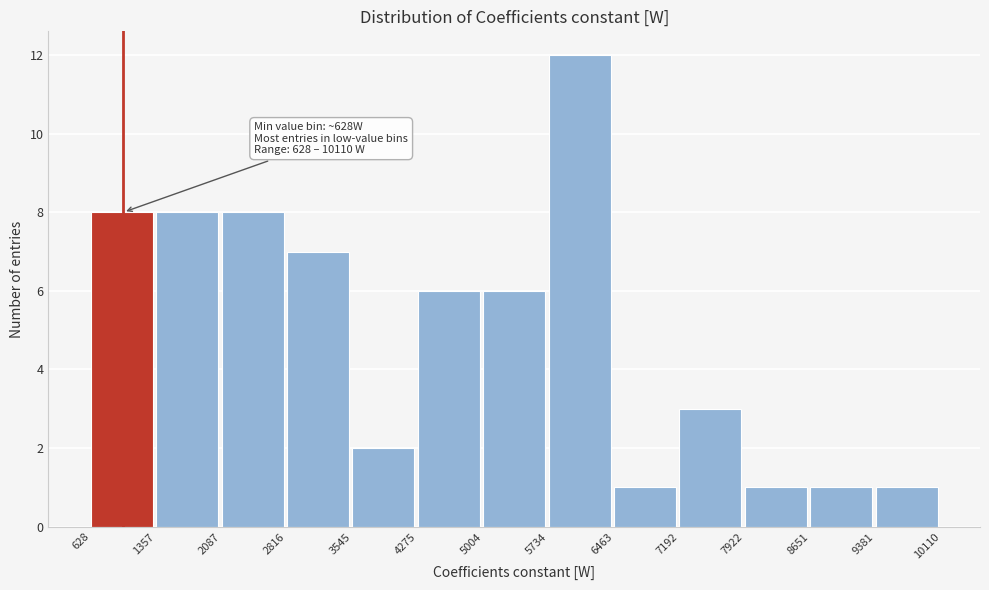

Which range on the x-axis has the tallest bar?

5734 to 6463